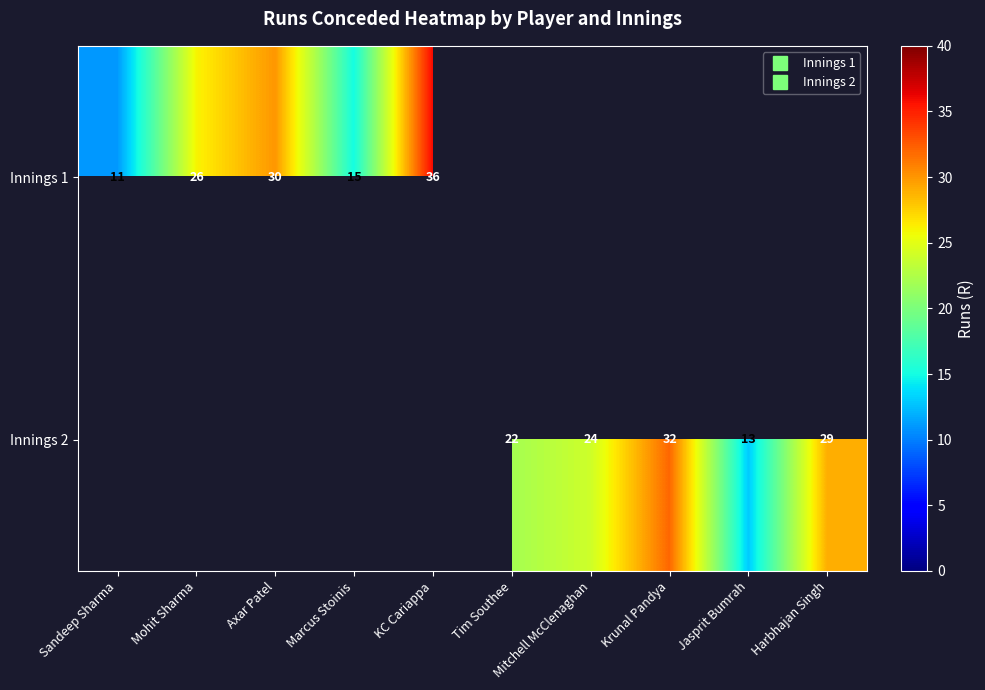

The Innings 1 series shows 47.6 at KC Cariappa. True or false?

False